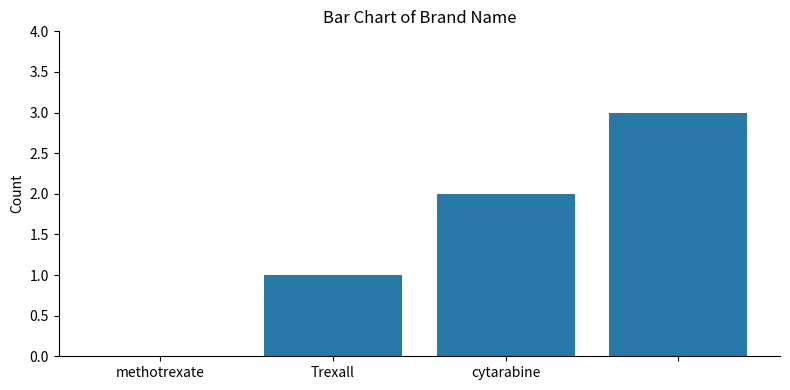

What is the maximum value shown in the chart?

3